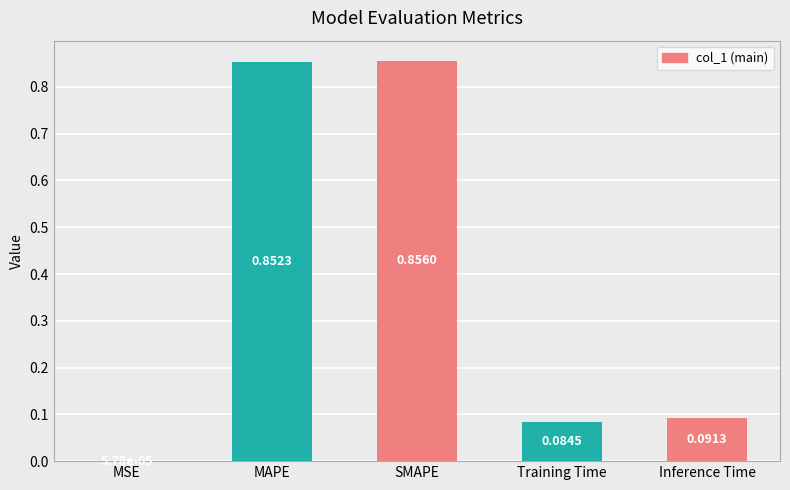

Where is the data nearest to the value 0?

MSE